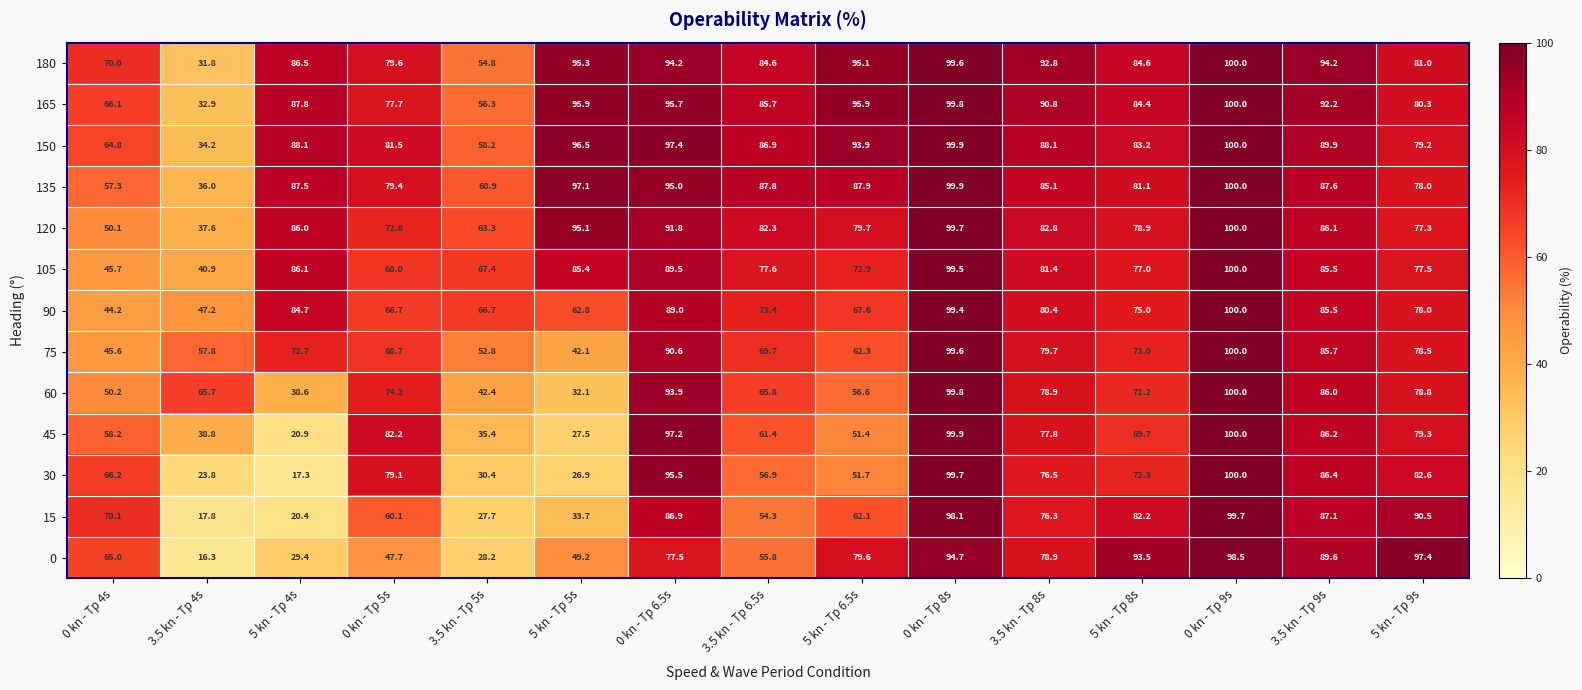

What is the maximum value shown in the chart?

100.0